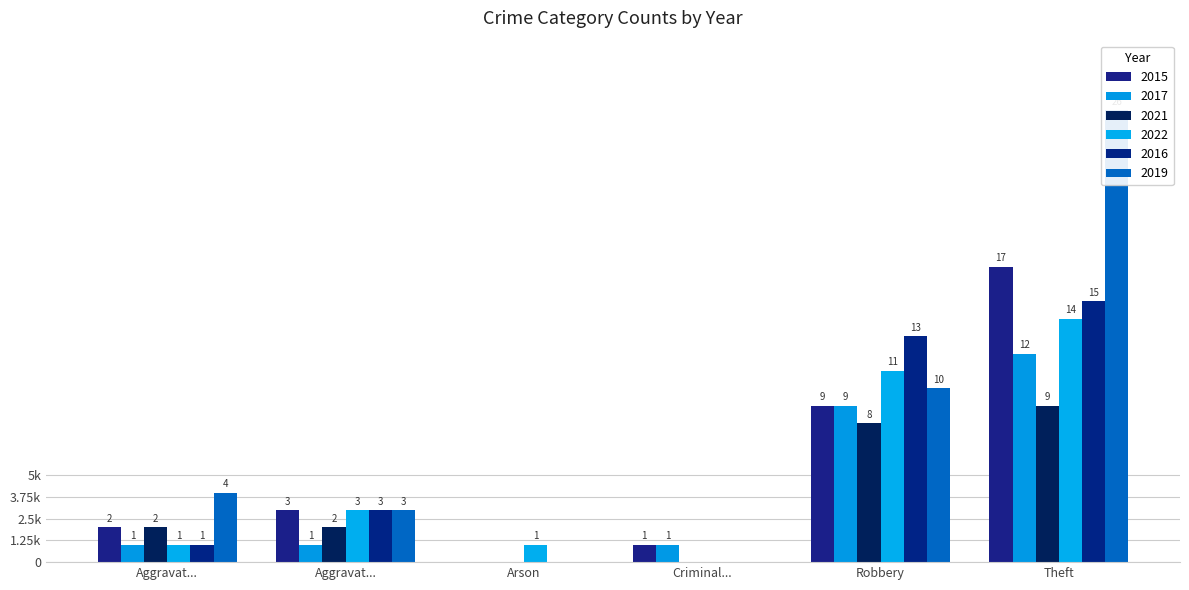

At how many categories does at least one series exceed 4?

2